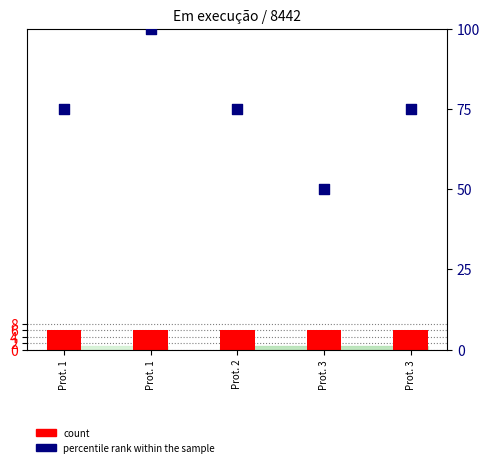

What are all the series names shown in the legend?

count, percentile rank within the sample